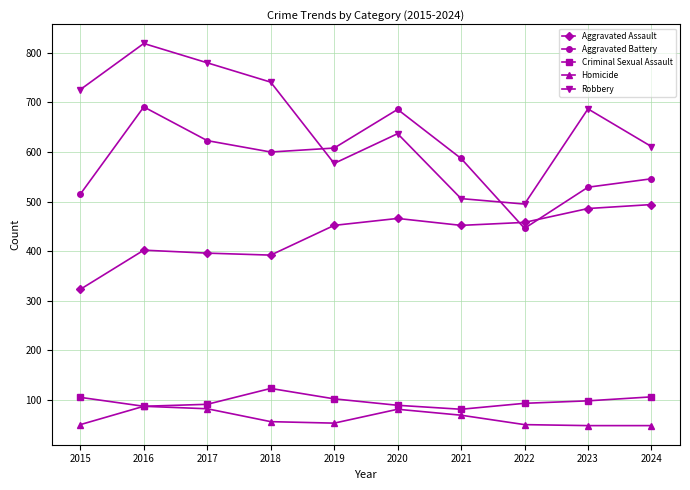

What is the value of the Robbery point at the 10th from the left?

611